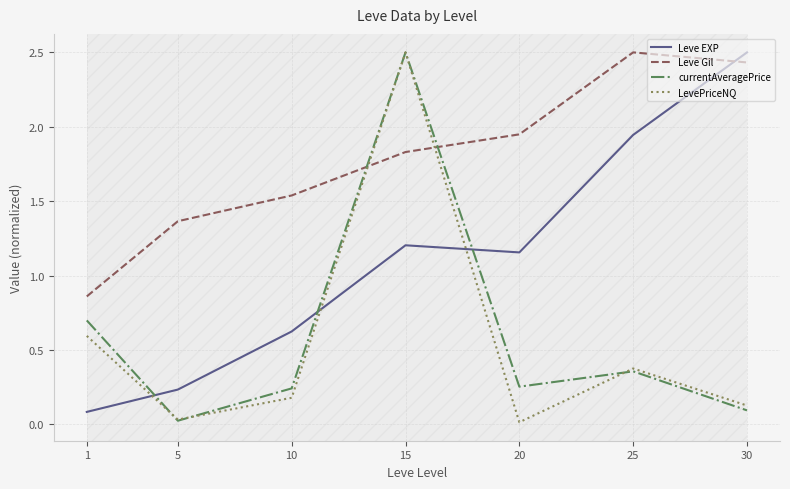

In LevePriceNQ, how many points are lower than both neighbors (excluding endpoints)?

2